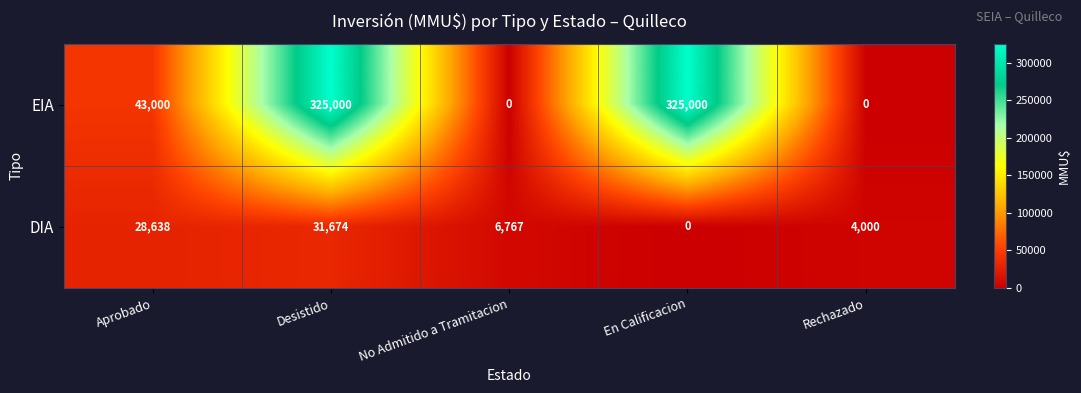

At which category is the sum across all series the highest?

Desistido